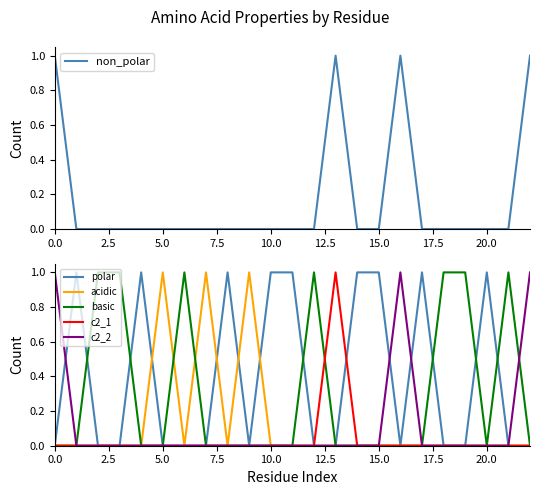

How many lines are shown in the chart?

6